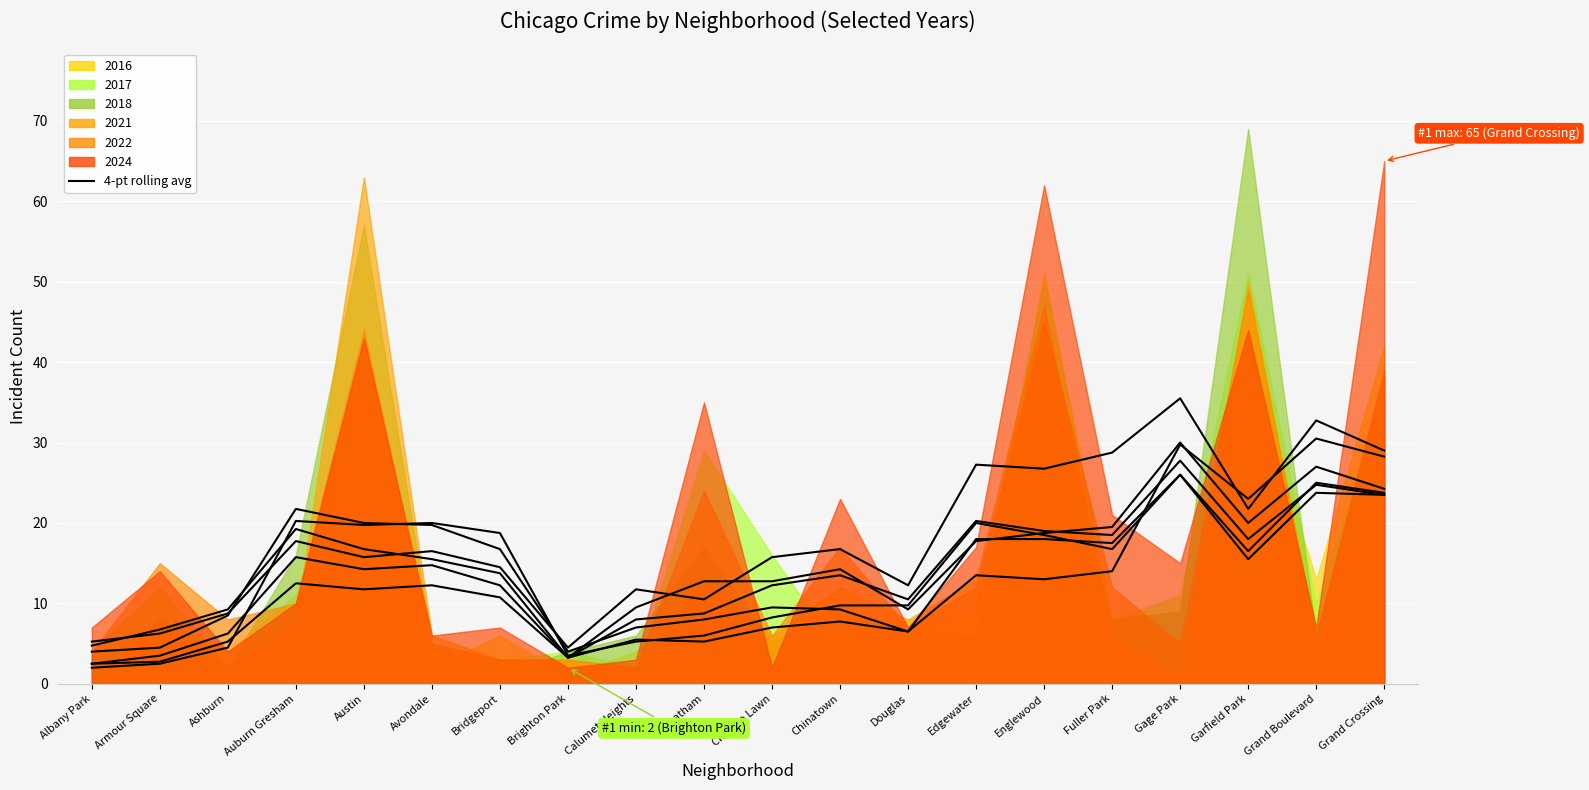

True or false: the data has more than 1 interior local peaks.

True